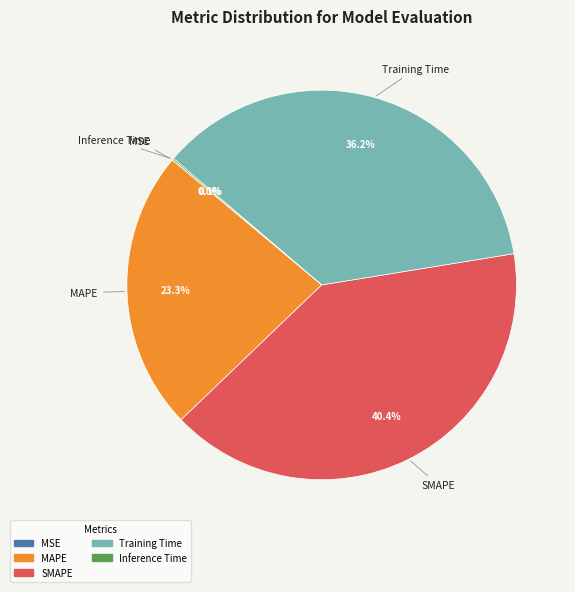

Is there any slice that represents more than half of the pie?

No